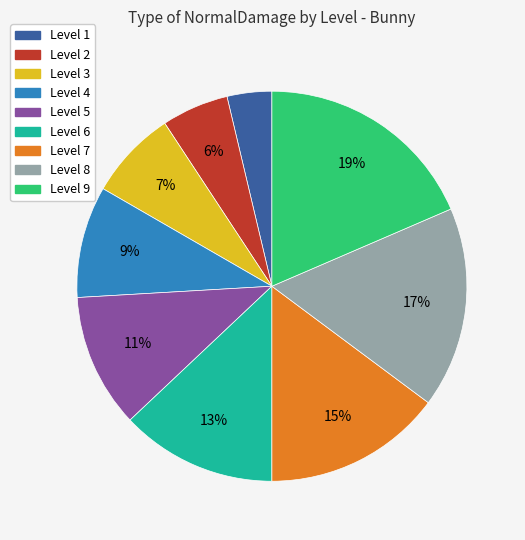

Do Level 4 and Level 1 together represent more than half of the pie?

No